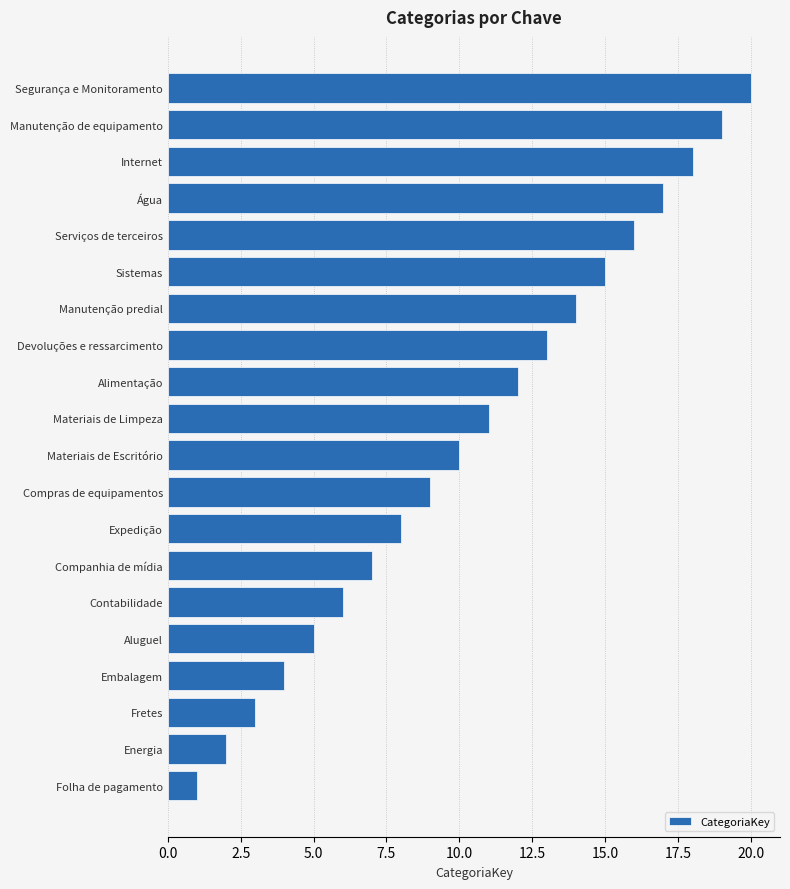

At which category does the chart reach its peak across all series?

Segurança e Monitoramento